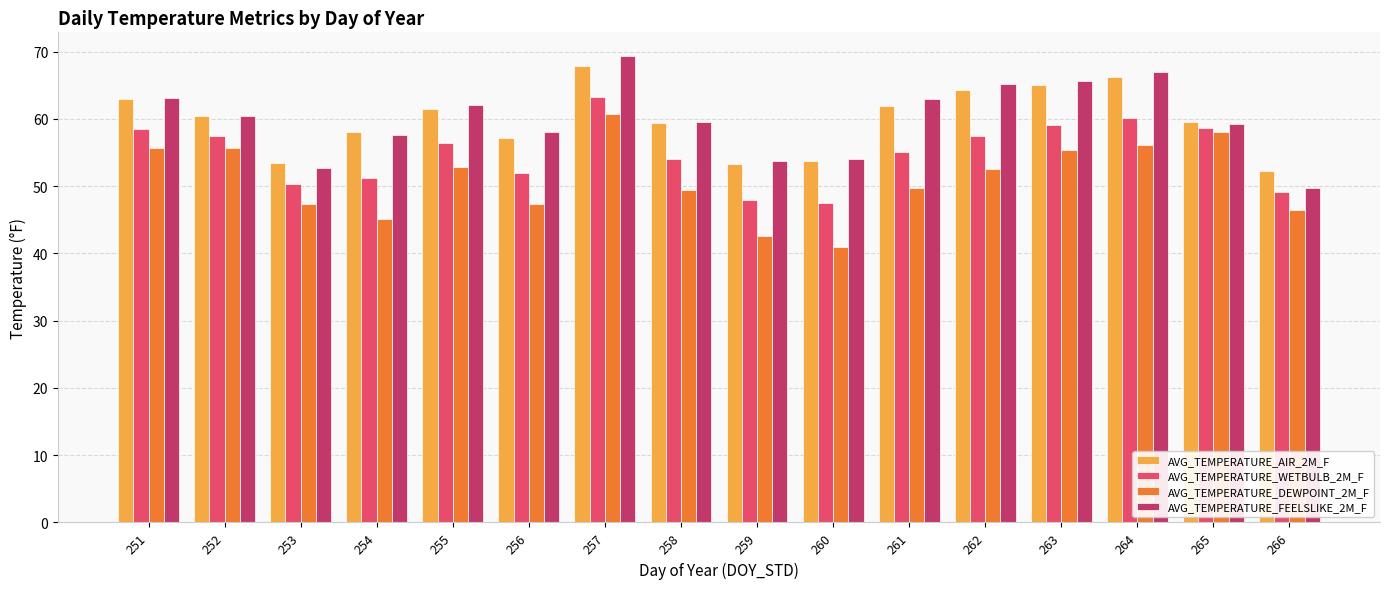

What is the difference between the highest and lowest values at 263?

10.3